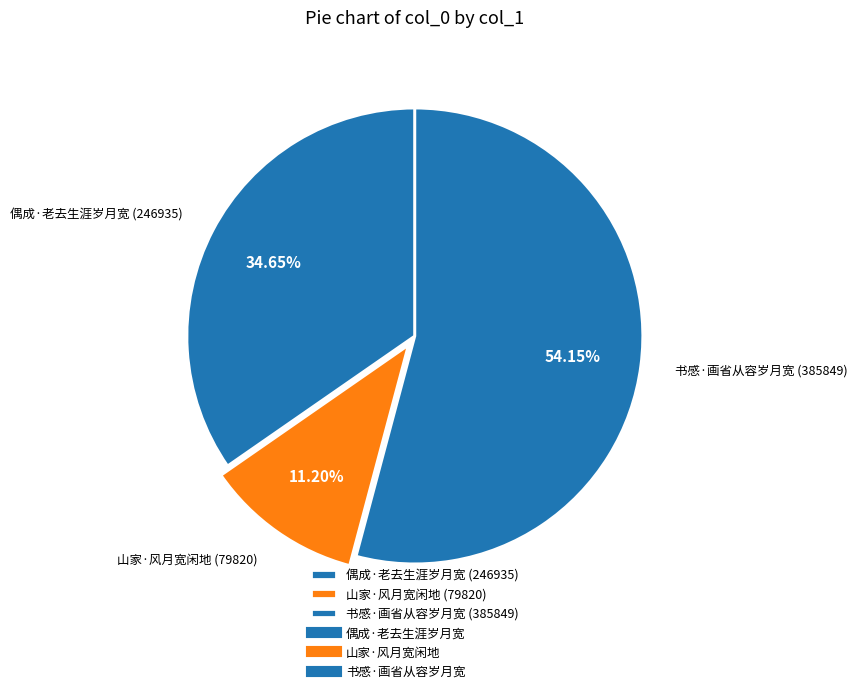

To the nearest percent, what is the combined percentage of 偶成·老去生涯岁月宽 and 山家·风月宽闲地?

46%